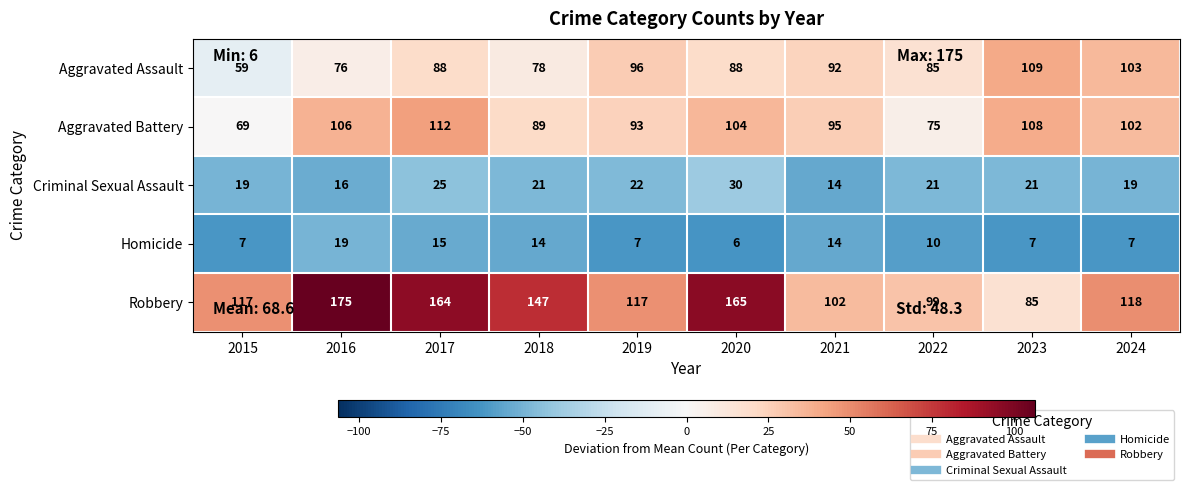

At which label does Robbery reach its minimum?

2023